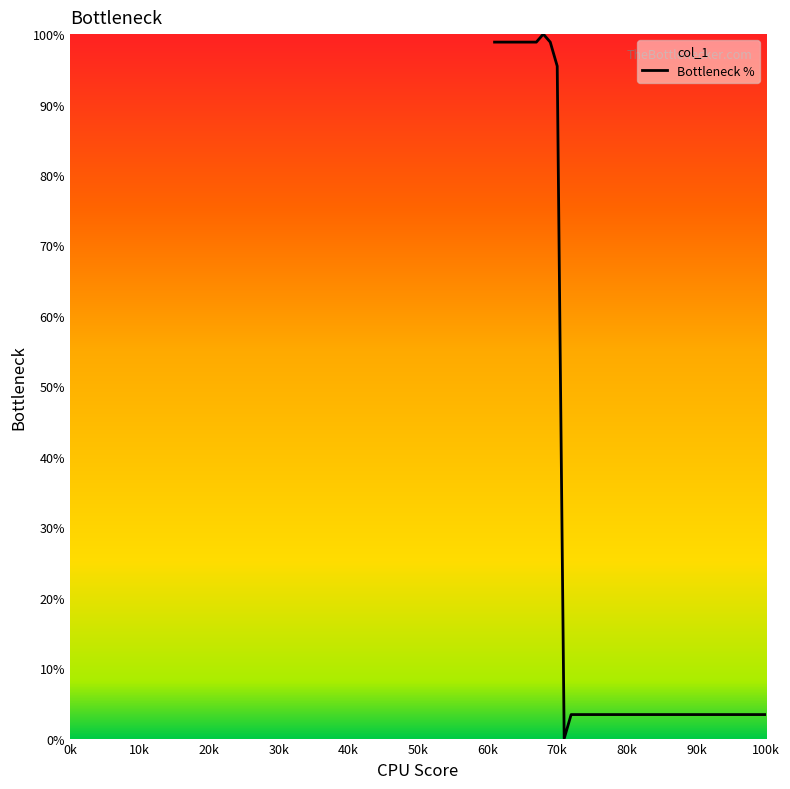

What is the maximum value shown in the chart?

100.0